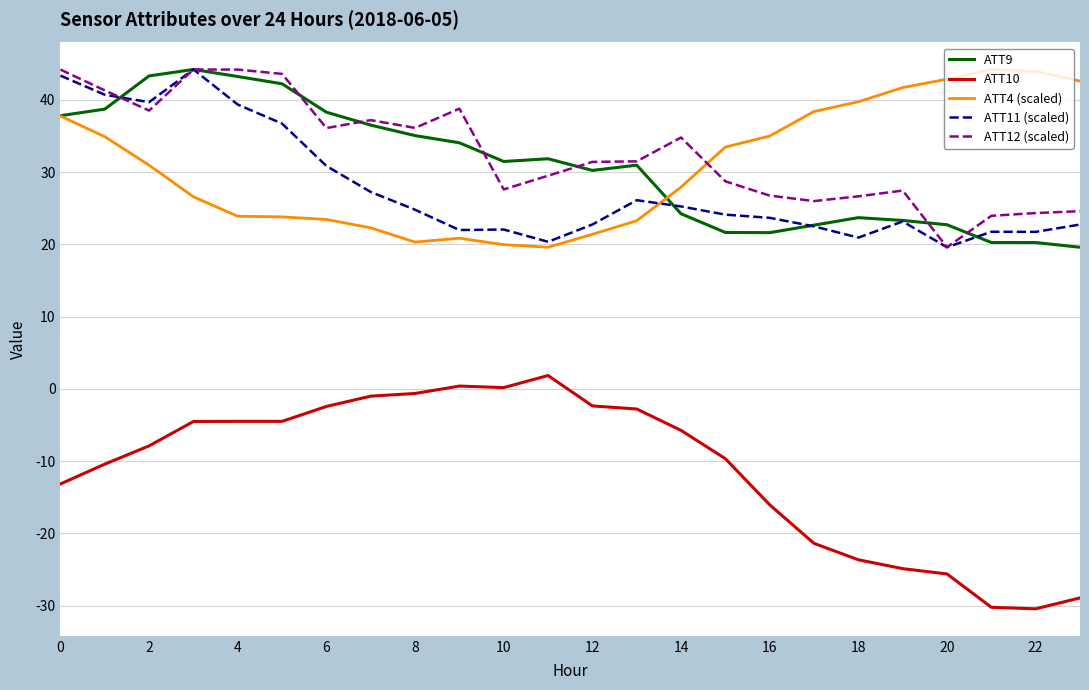

At how many categories does at least one series exceed 25?

24